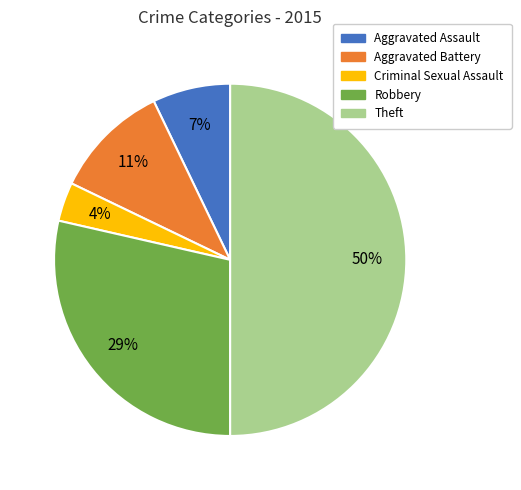

Which has a higher value, Criminal Sexual Assault or Aggravated Battery?

Aggravated Battery